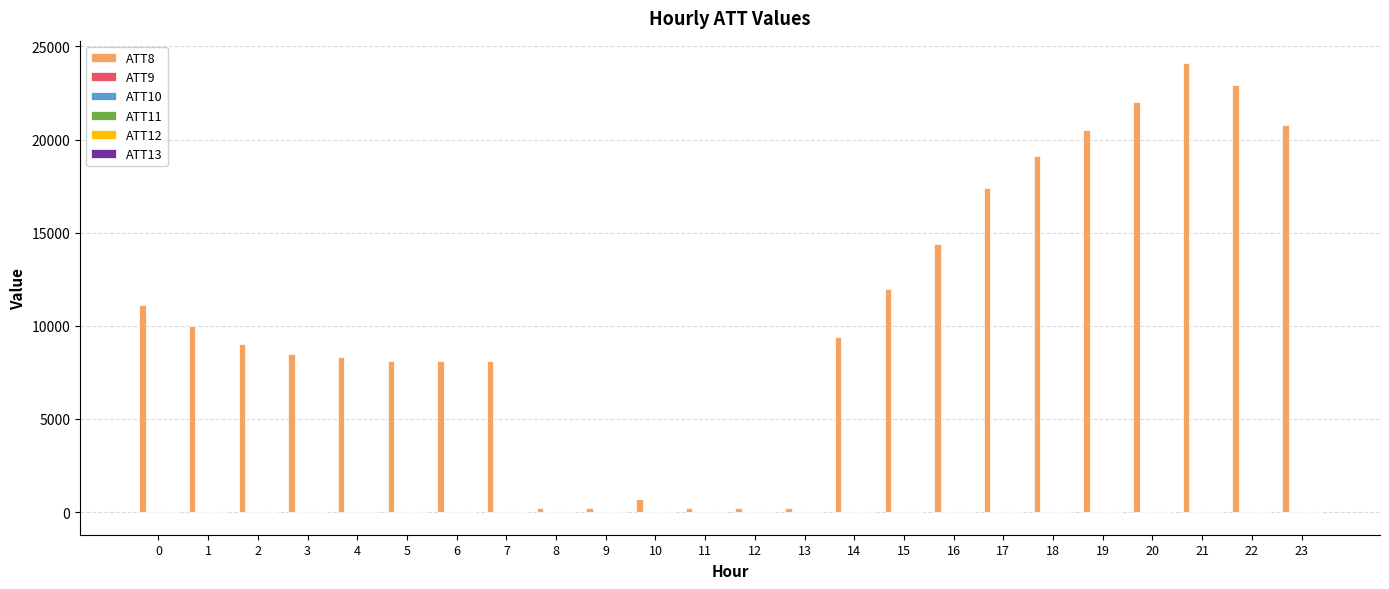

The value of ATT8 at 15 is 12000.0. True or false?

True